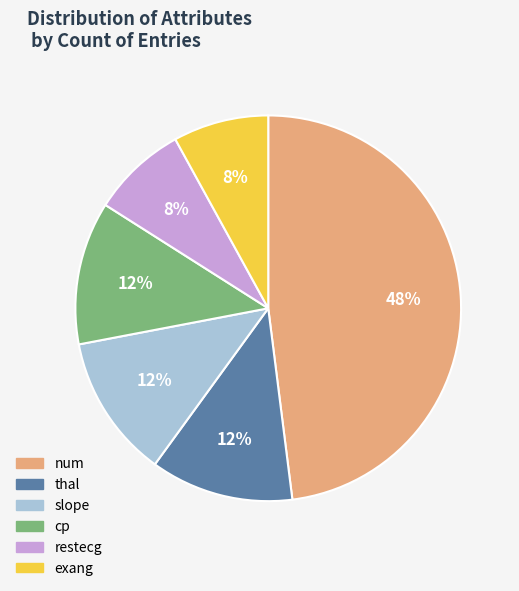

To the nearest percent, what is the difference between the largest and smallest slice percentages?

40%